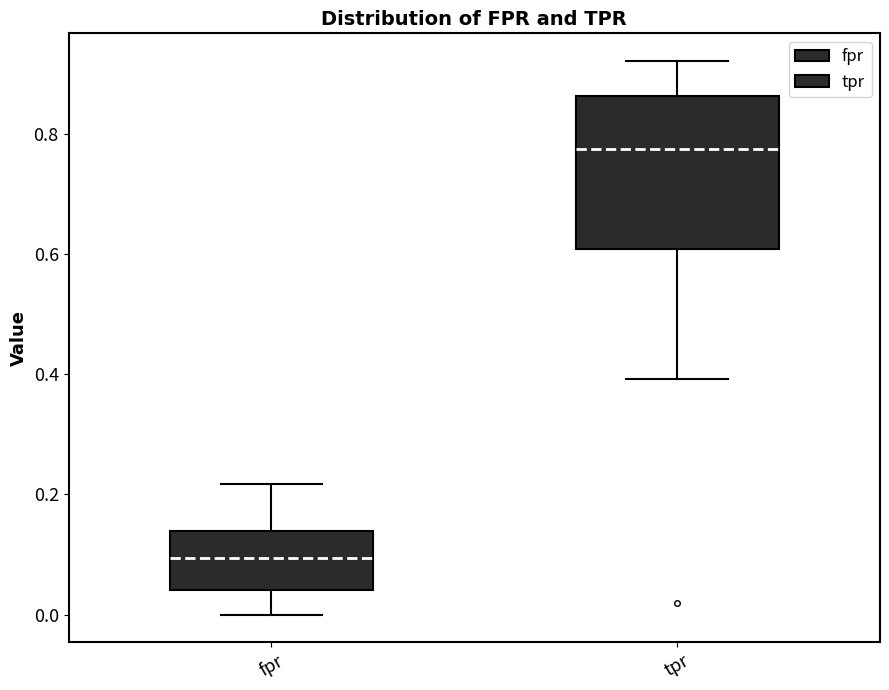

Which box's median line is the lowest?

fpr